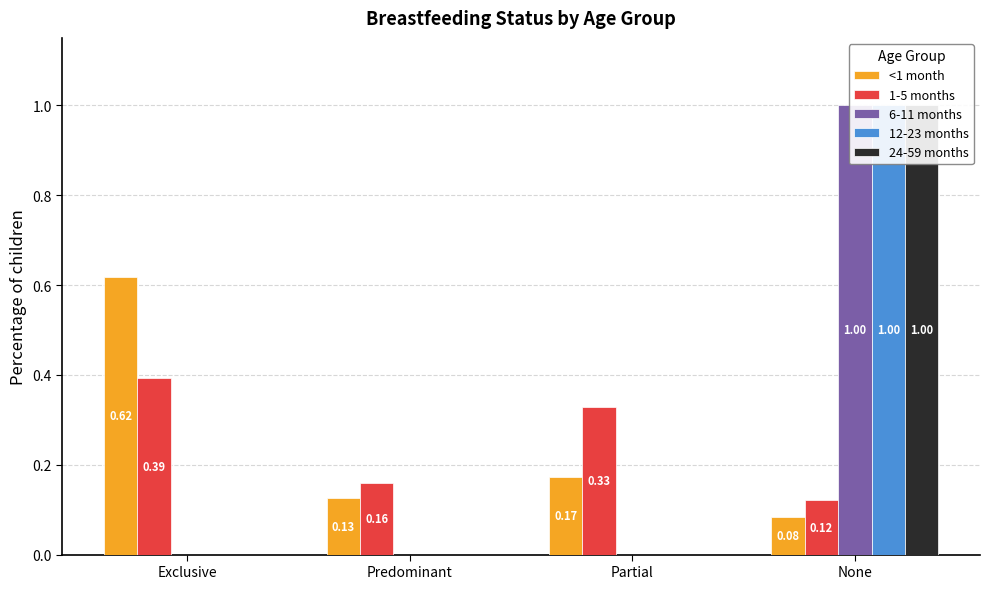

Which label corresponds to the largest value in the chart?

None